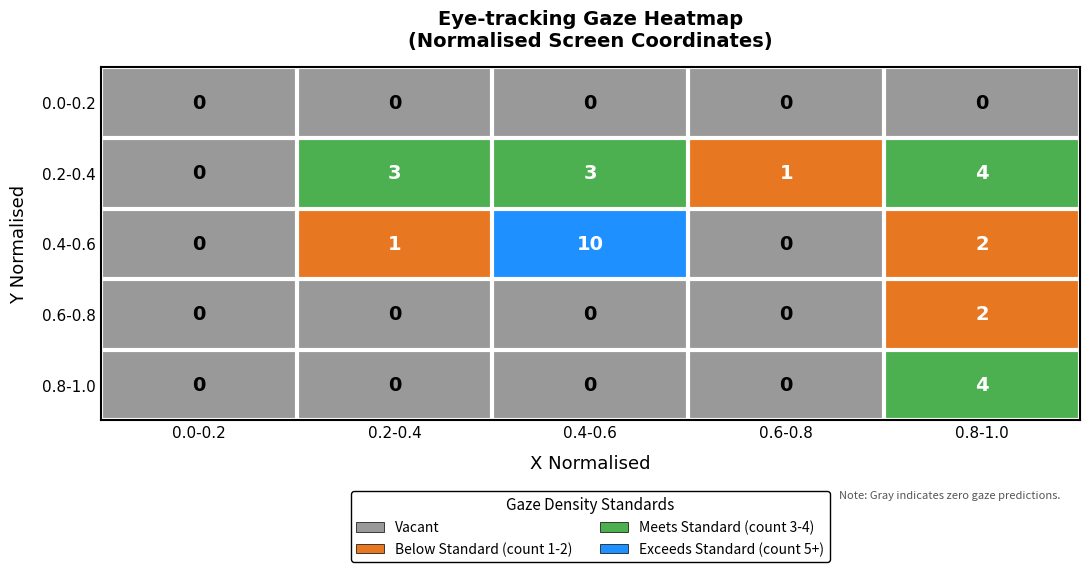

Which series has the widest spread of values?

0.4-0.6